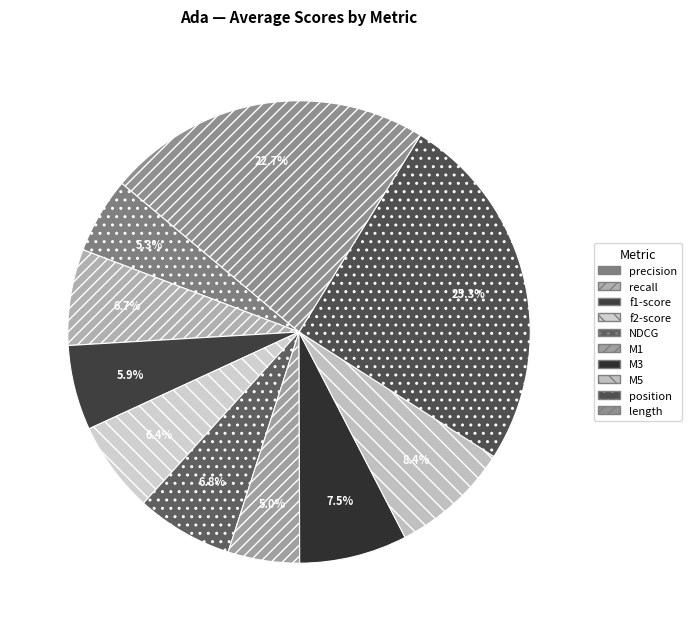

What percentage is the M5 slice, to the nearest percent?

8%